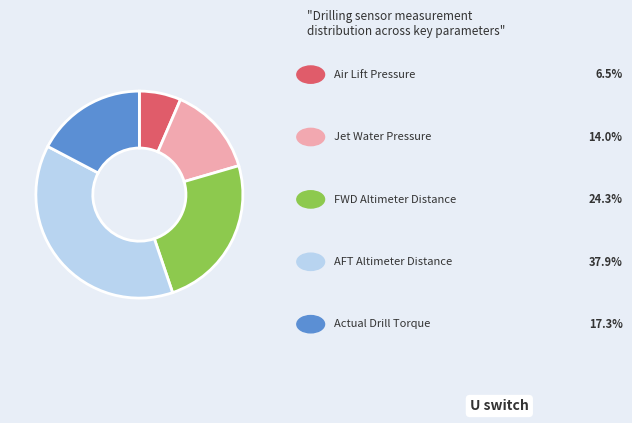

Is there any slice that represents more than half of the pie?

No